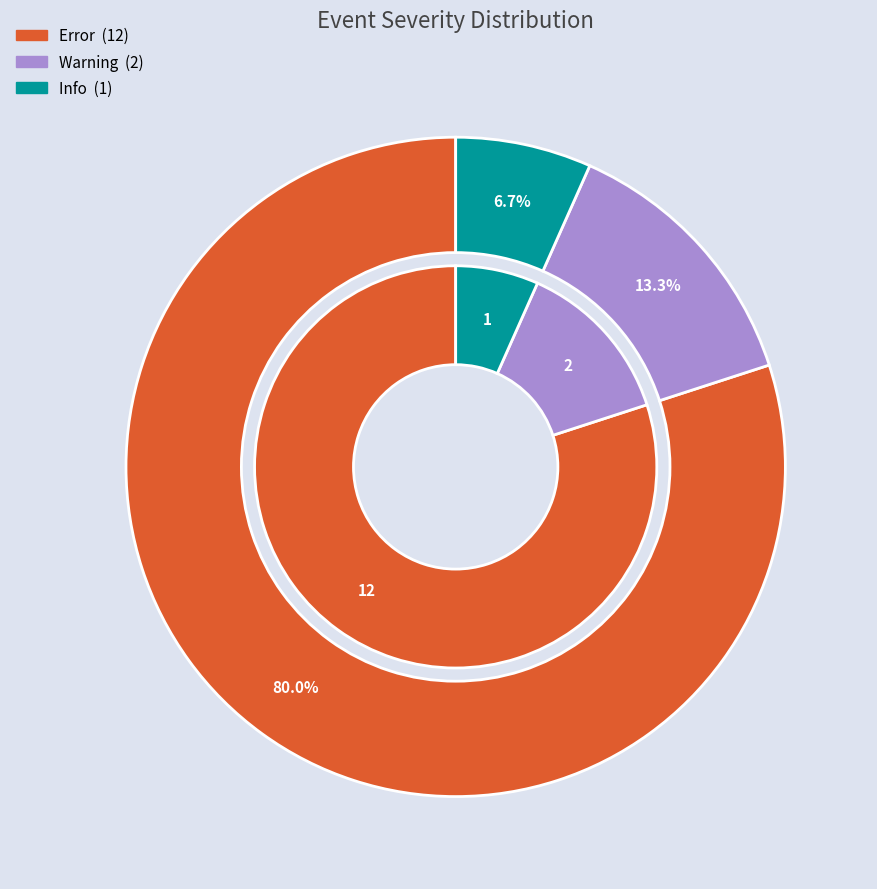

To the nearest percent, what is the combined percentage of Warning and Error?

93%